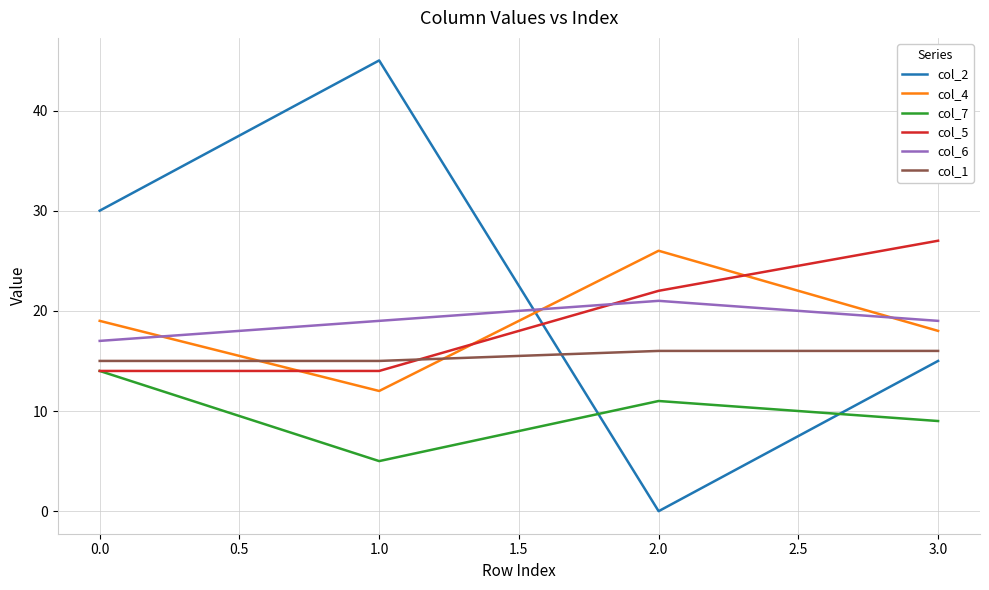

Reading left to right, list all the values displayed in this chart.

col_2: 30	45	0	15
col_4: 19	12	26	18
col_7: 14	5	11	9
col_5: 14	14	22	27
col_6: 17	19	21	19
col_1: 15	15	16	16